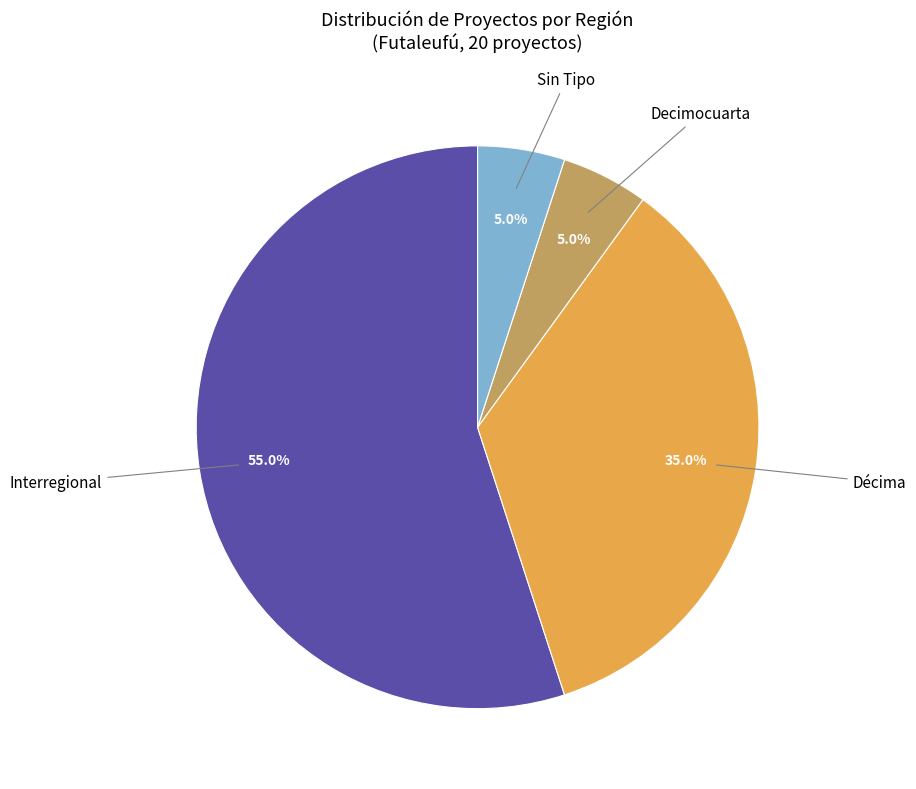

What is the largest slice in the pie chart?

Interregional